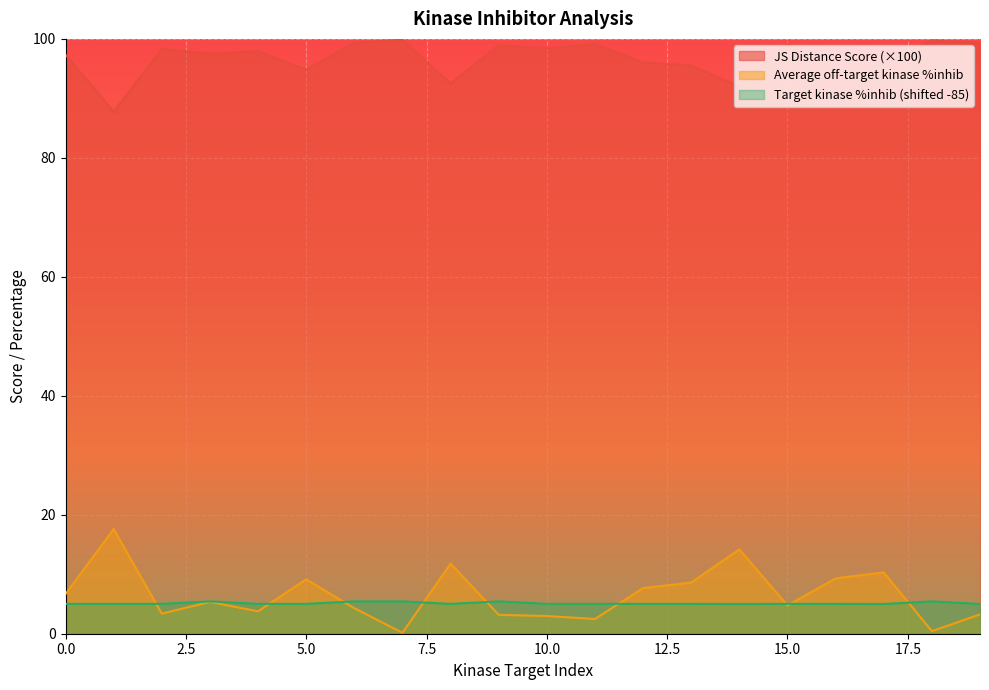

Is the value of Target kinase %inhib at 3 greater than the value of Average off-target kinase %inhib at 2?

Yes